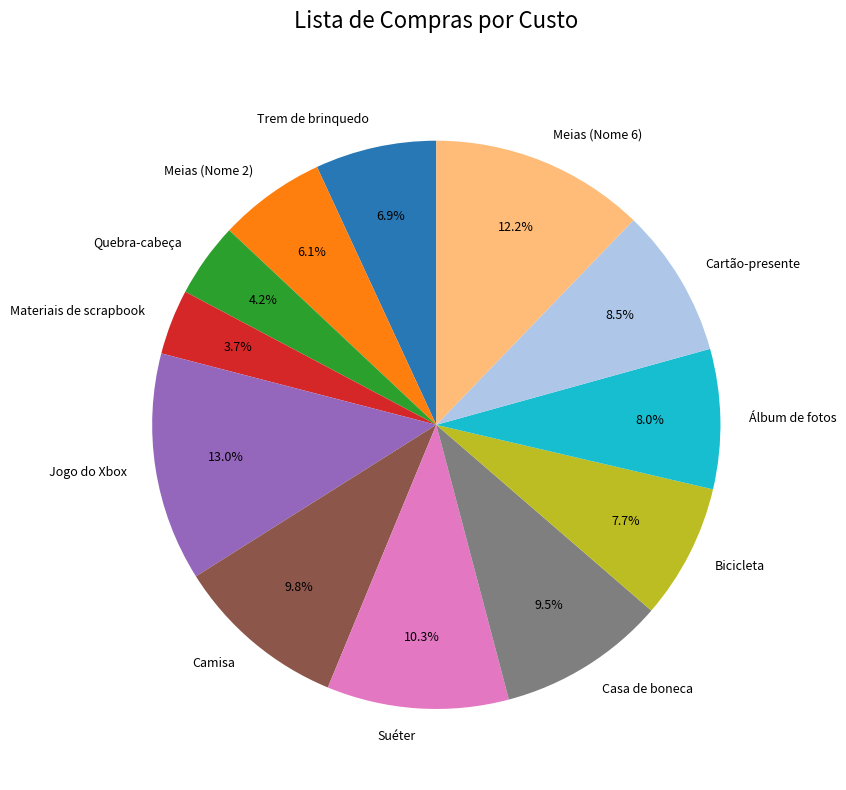

Is Trem de brinquedo the majority of the pie?

No